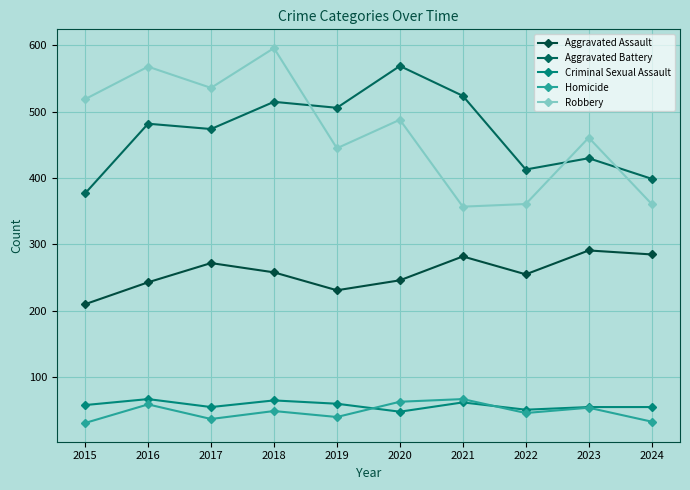

Which series has the largest total across all categories?

Robbery